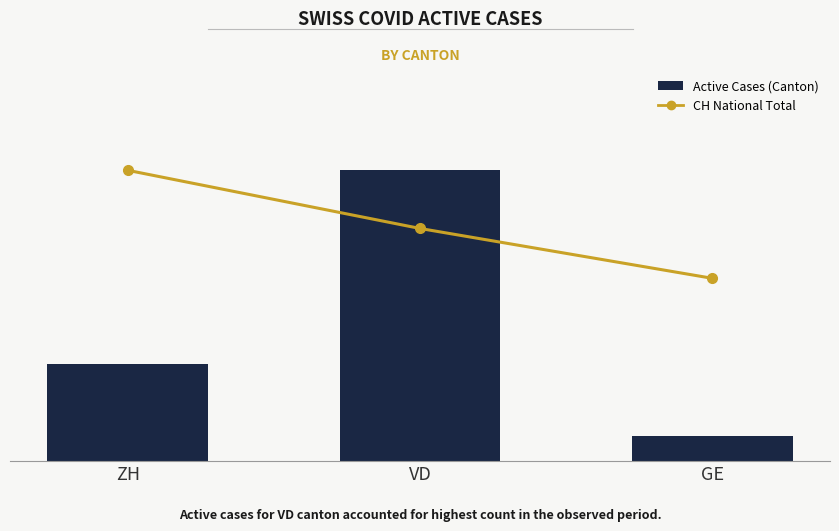

What is the total value across all series at VD?

97